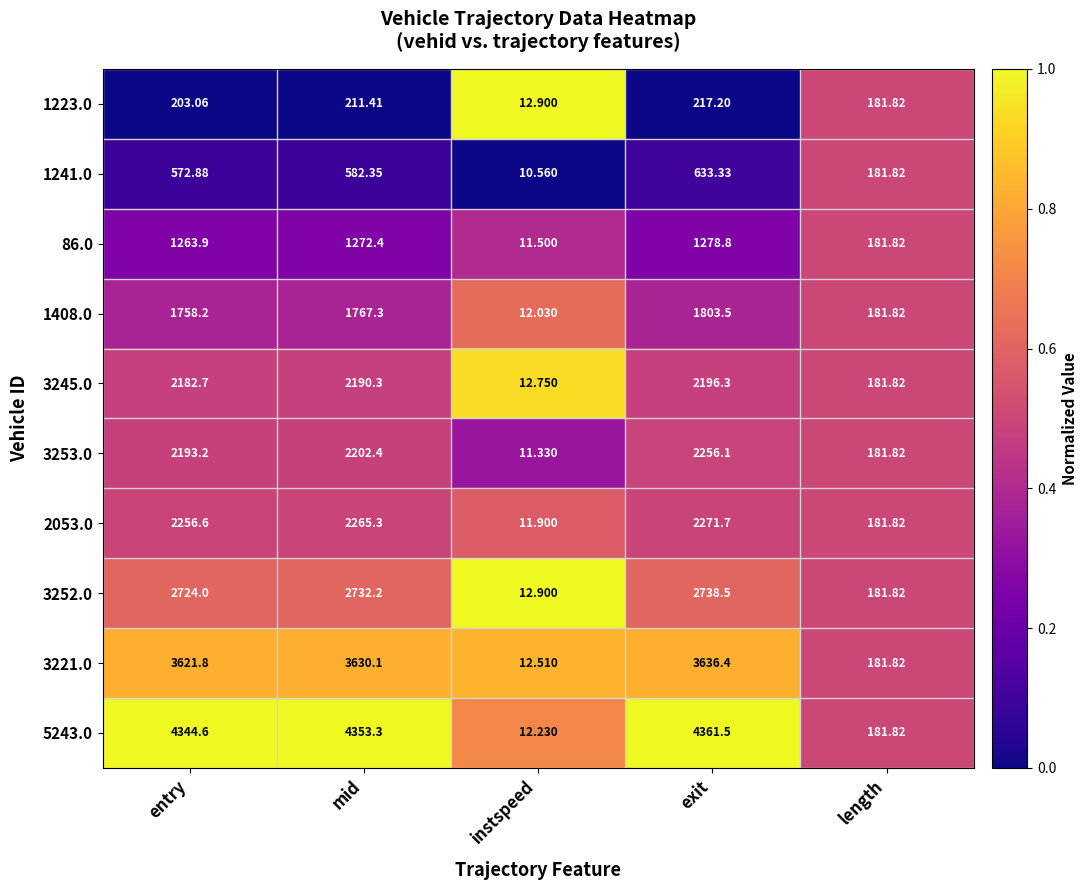

List the labels in order of 5243.0 value, smallest first.

instspeed, length, entry, mid, exit